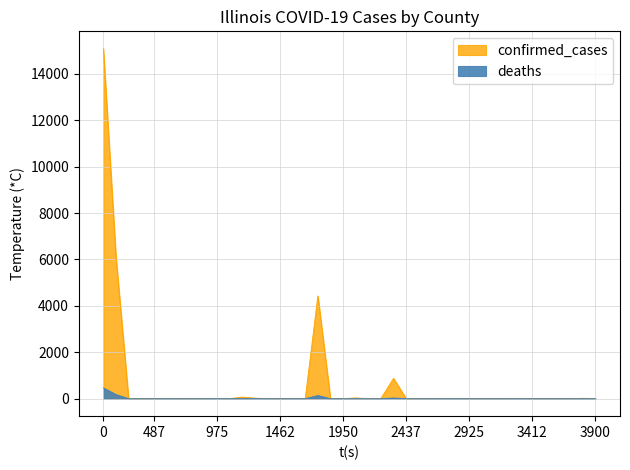

Reading left to right, transcribe all the data shown in this chart.

confirmed_cases: 15078	6092	1	0	3	7	0	4	1	5	0	69	23	3	0	13	2	4428	4	1	32	2	10	875	0	0	2	4	3	2	0	1	0	12	0	1	0	0	16	7
deaths: 462	177	0	0	0	1	0	0	0	1	0	1	3	0	0	0	0	135	0	0	1	0	0	30	0	0	0	0	1	0	0	0	0	0	0	0	0	0	0	0